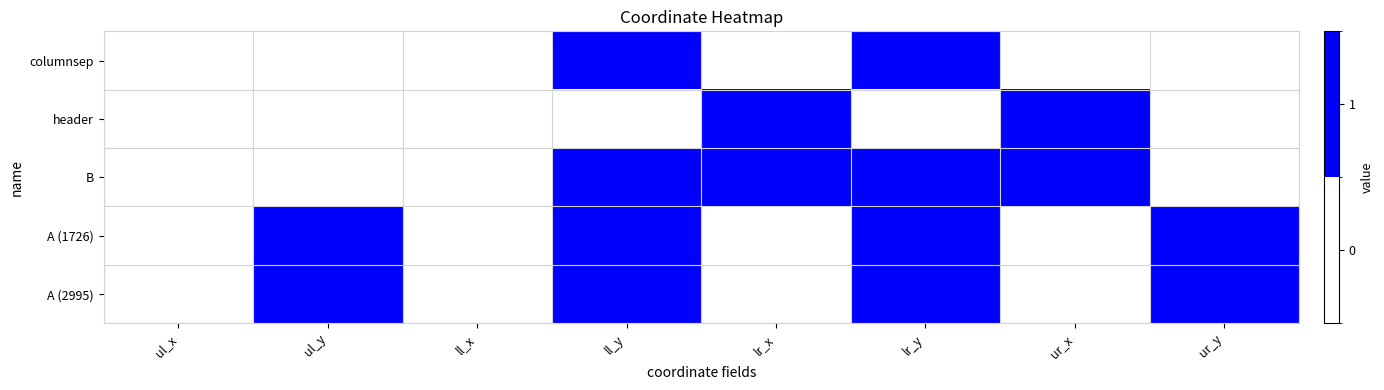

Which label corresponds to the smallest value in the chart?

ul_x